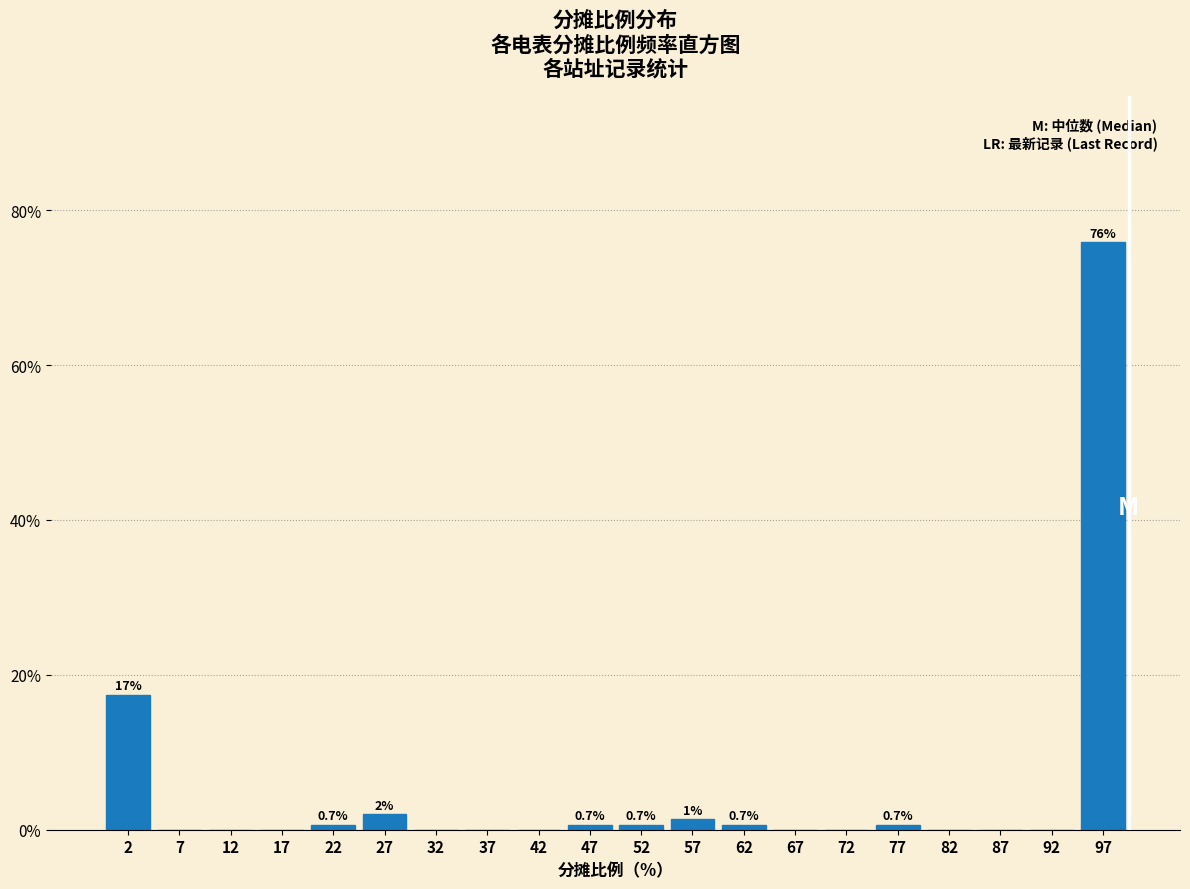

Which range on the x-axis has the tallest bar?

95 to 100